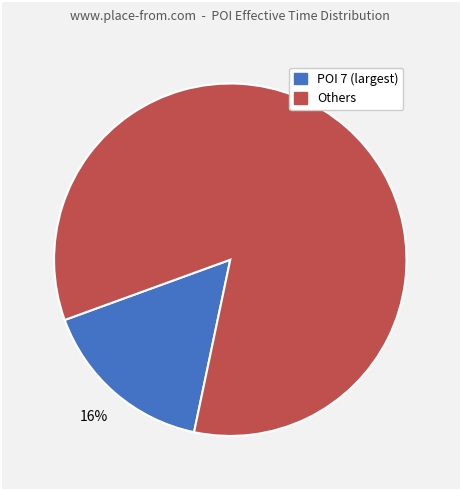

Is there any slice that represents more than half of the pie?

Yes